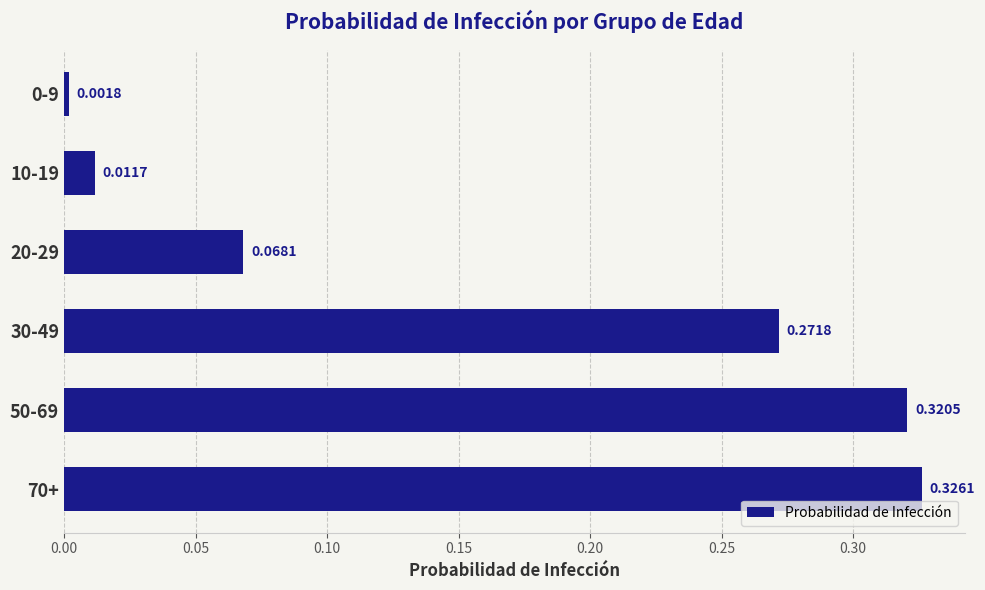

What is the sum of all values?

1.0